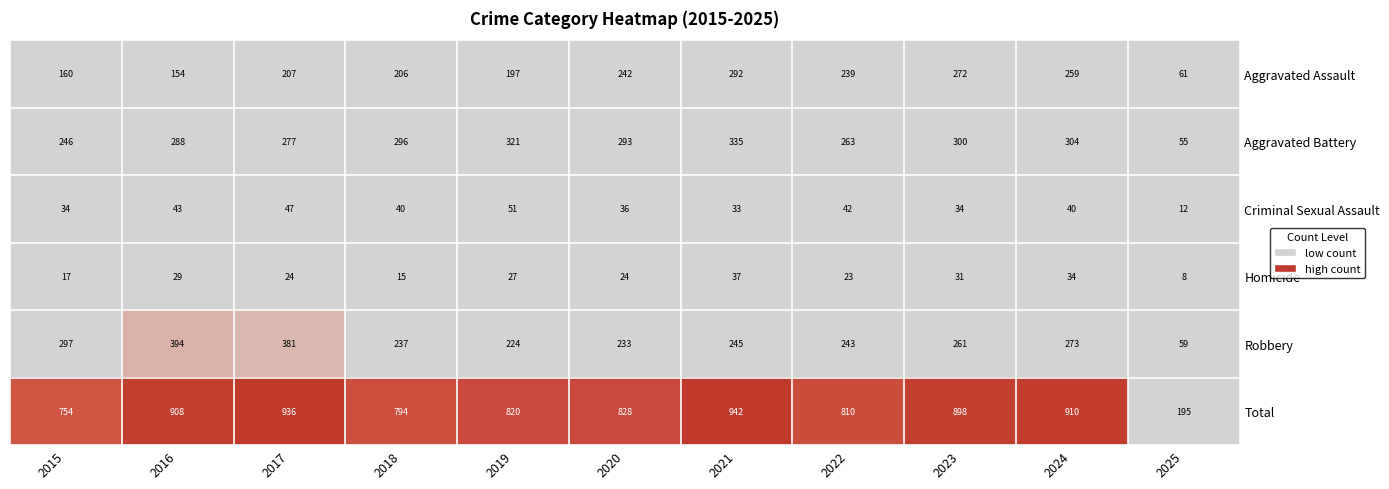

Which category has the lowest value across all series?

2025